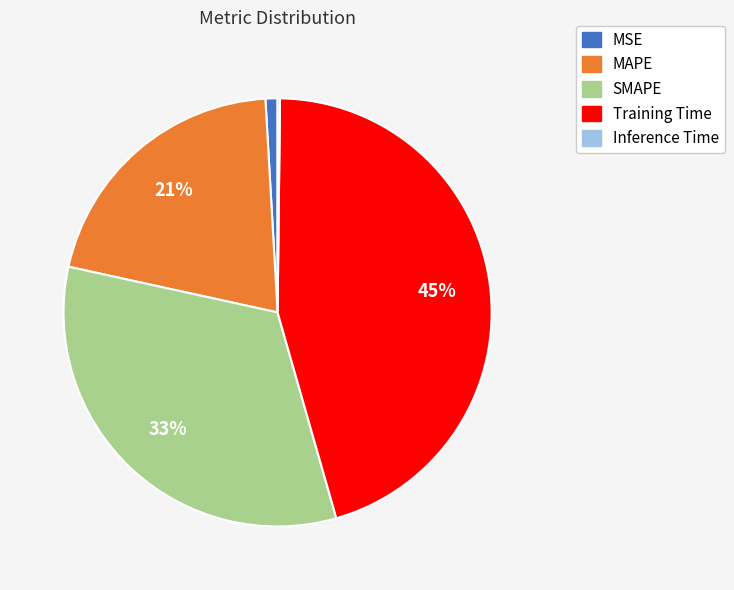

To the nearest percent, what is the difference between the SMAPE and MSE slice percentages?

32%